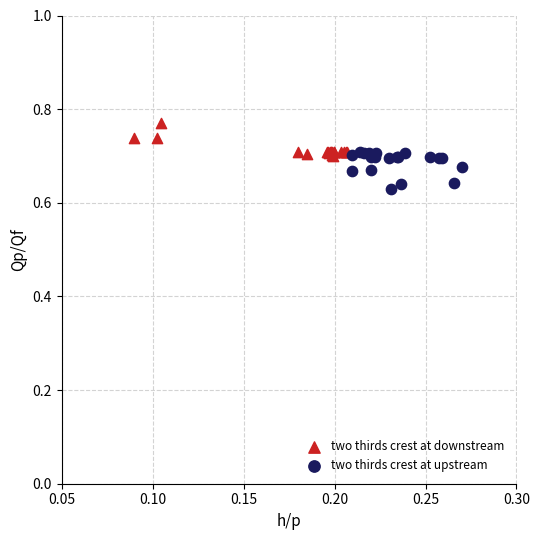

Which series contains the lowest Y value?

two thirds crest at upstream